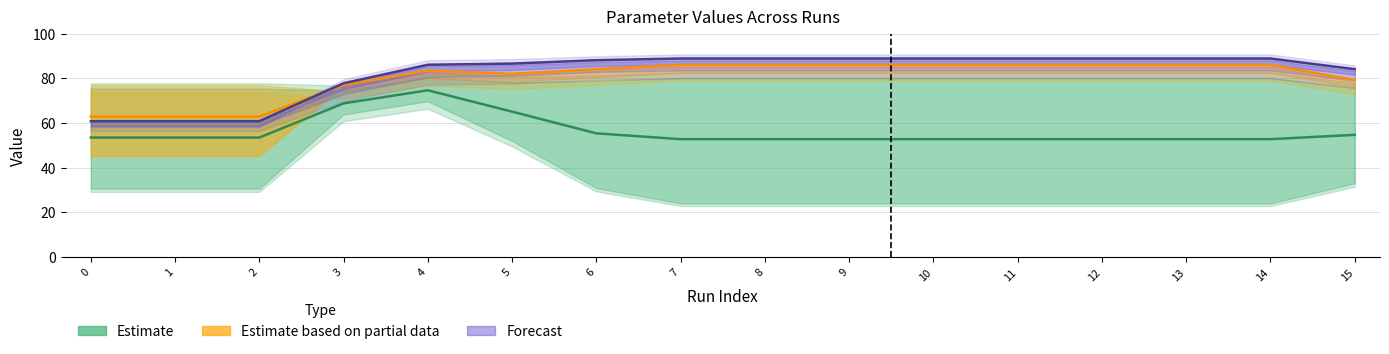

Reading left to right, what are all the values shown in this chart?

p3: 0=53.5	1=53.5	2=53.5	3=68.8	4=74.6	5=65.1	6=55.4	7=52.8	8=52.8	9=52.8	10=52.8	11=52.8	12=52.8	13=52.8	14=52.8	15=54.7
p6: 0=62.9	1=62.9	2=62.9	3=77.1	4=83.4	5=82.0	6=84.1	7=86.0	8=86.0	9=86.0	10=86.0	11=86.0	12=86.0	13=86.0	14=86.0	15=79.2